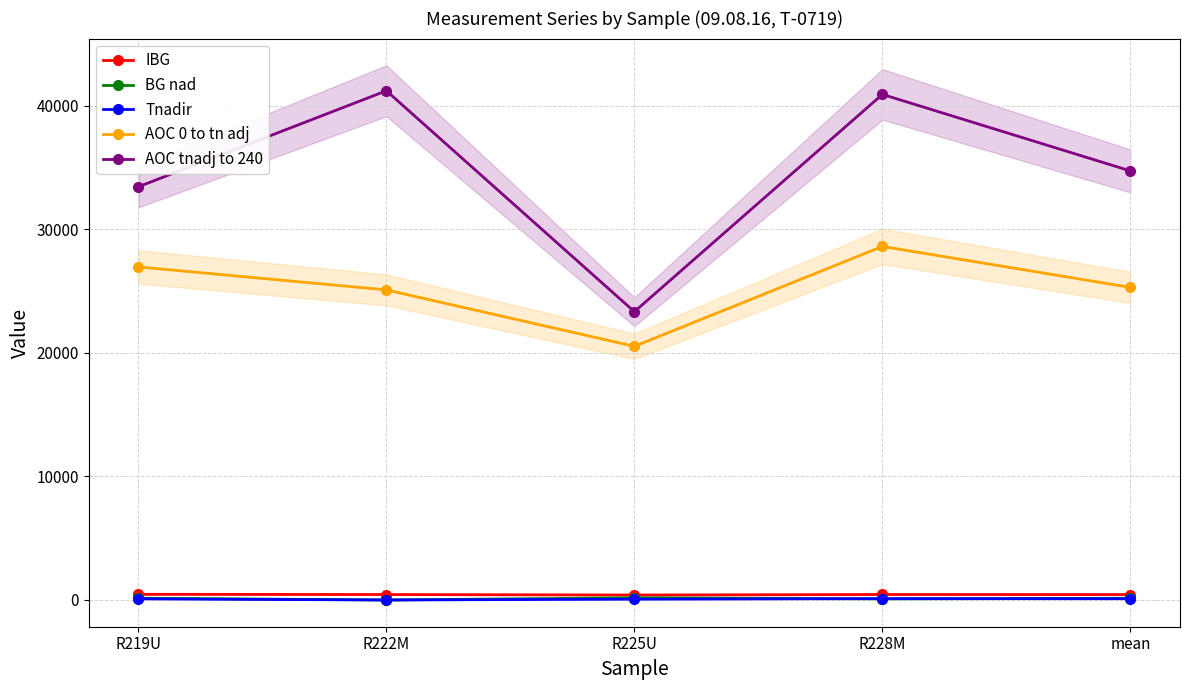

The value of AOC tnadj to 240 at R228M is 40934.2. True or false?

True